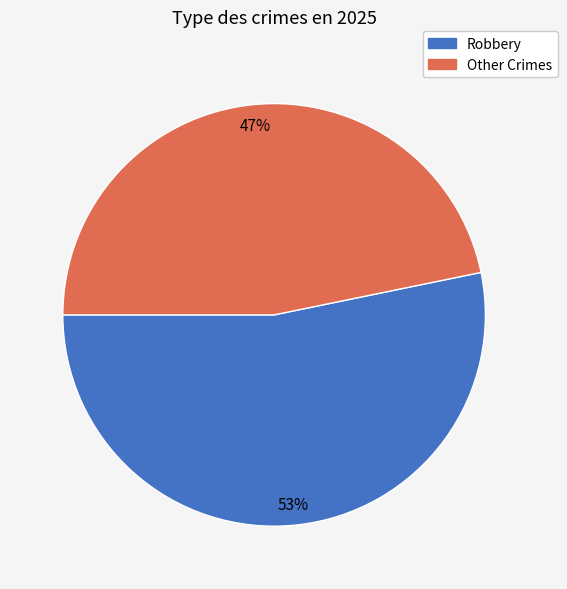

Does any single category account for the majority?

Yes